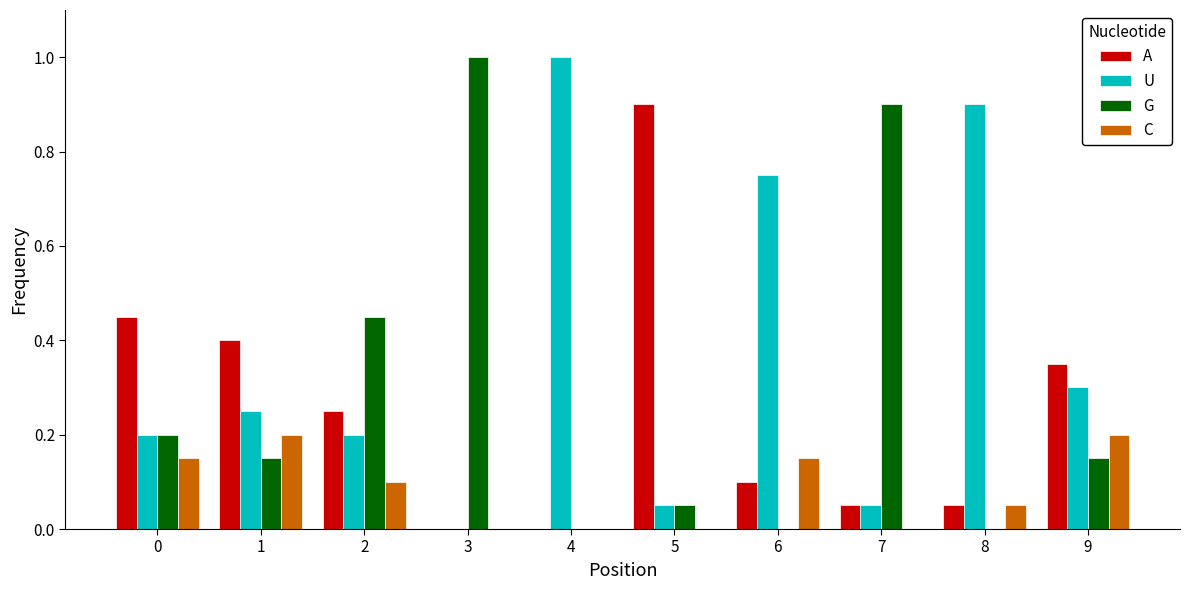

Between 5 and 9, which series saw the biggest shift?

A